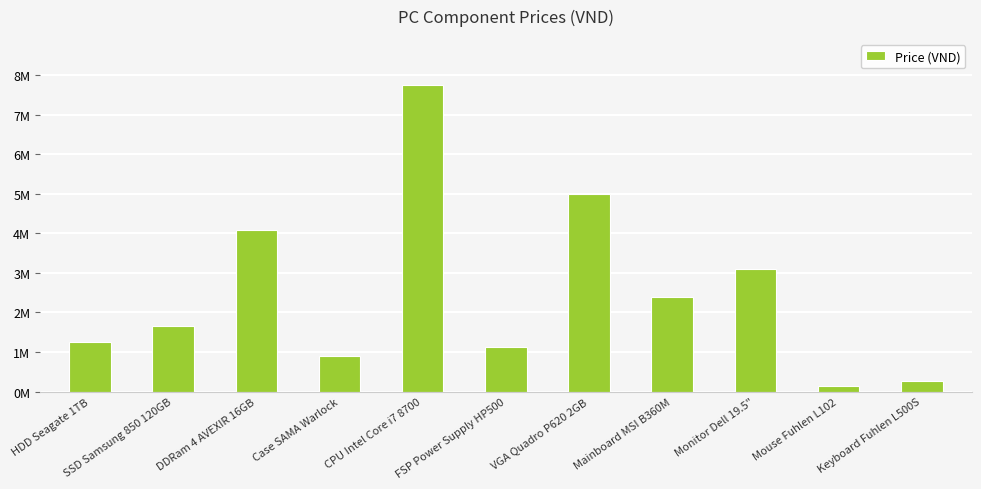

What position from the left is Case SAMA Warlock?

4